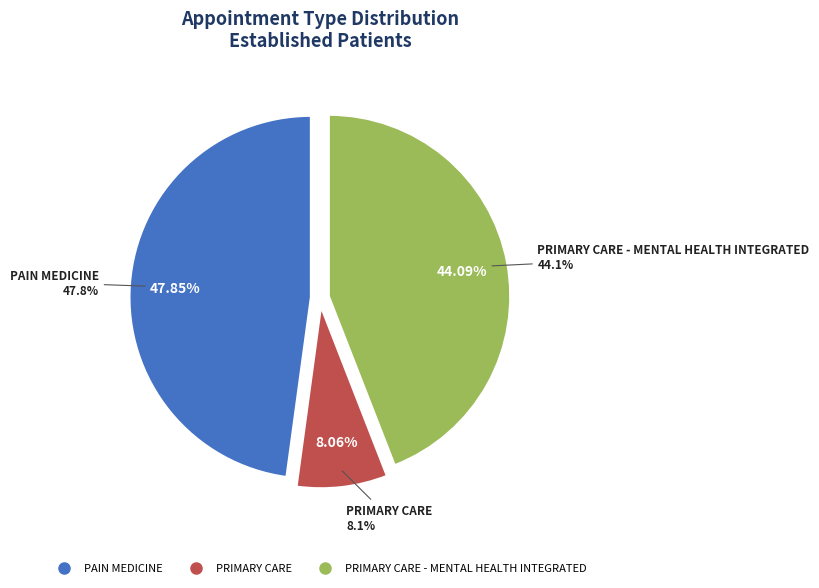

To the nearest percent, what is the difference between the PAIN MEDICINE and PRIMARY CARE - MENTAL HEALTH INTEGRATED slice percentages?

4%